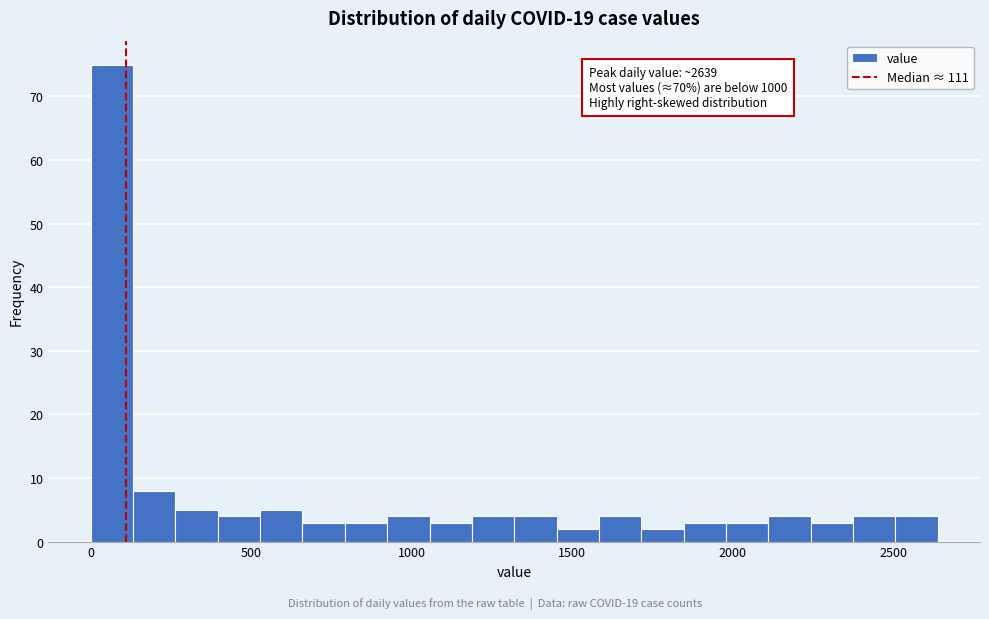

Read against the x-axis, roughly where is the centre of the tallest bar?

50